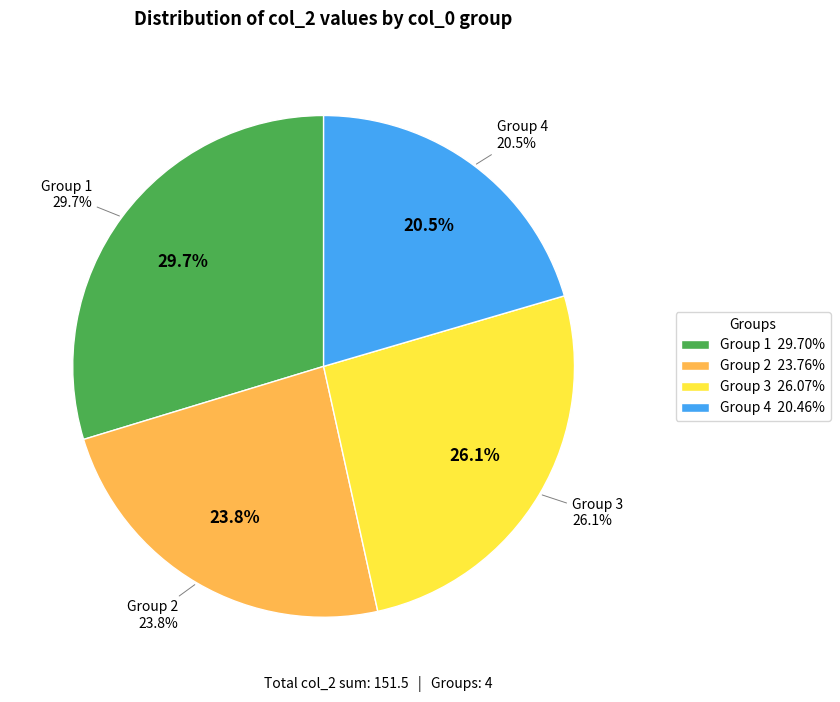

Which slice is the largest?

1